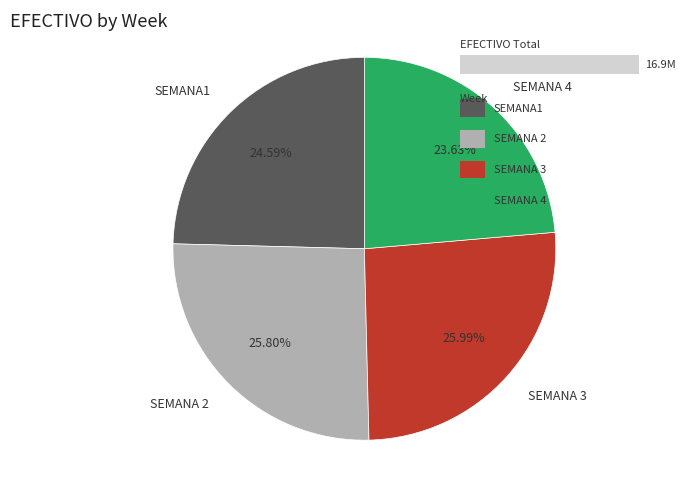

To the nearest percent, what is the difference between the SEMANA1 and SEMANA 3 slice percentages?

1%